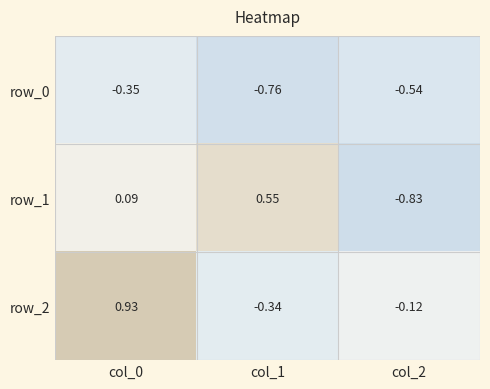

Rank the series by their maximum value, from lowest to highest.

row_0, row_1, row_2